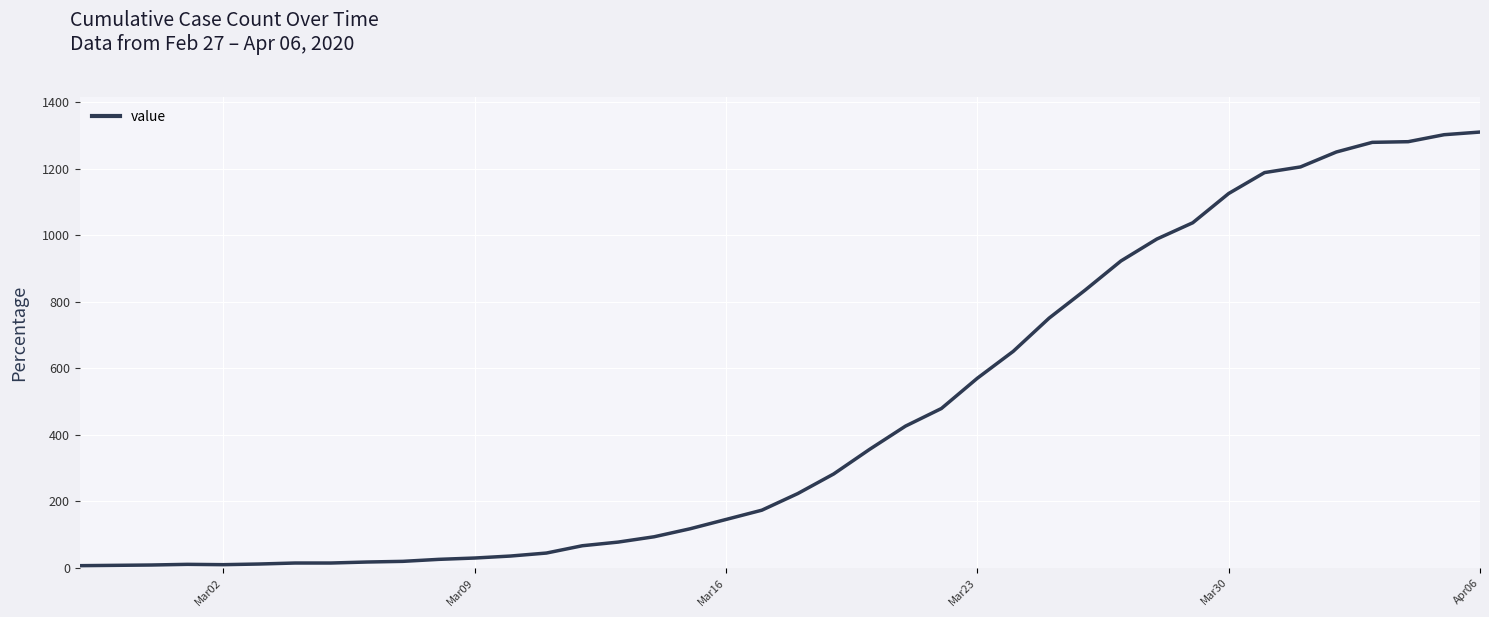

What is the maximum value shown in the chart?

1311